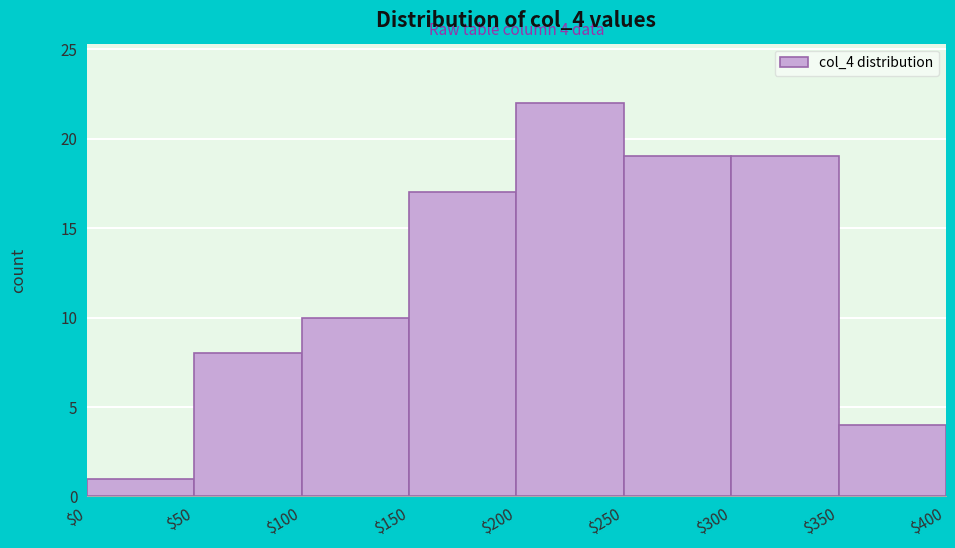

Over which range of the x-axis is the bar tallest?

$200 to $250